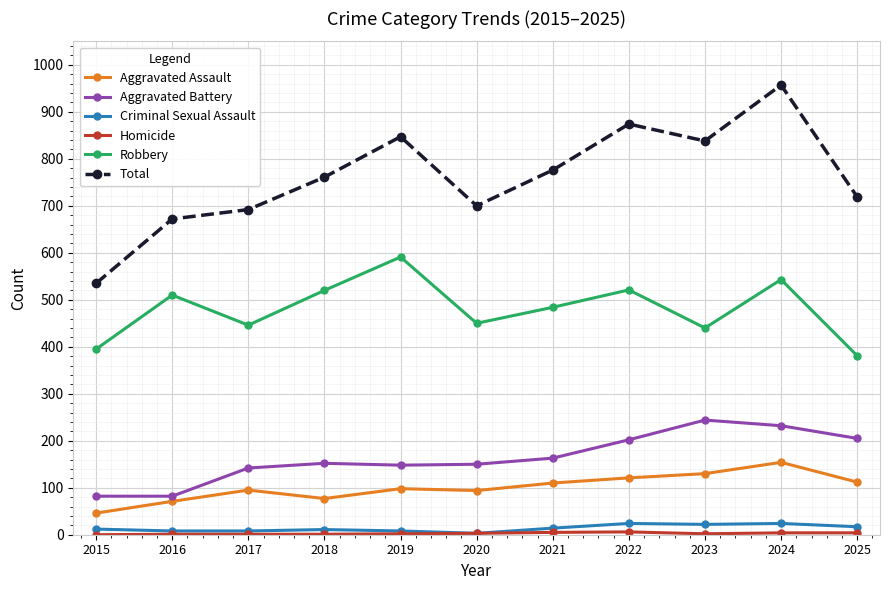

Which label corresponds to the largest value in the chart?

2024